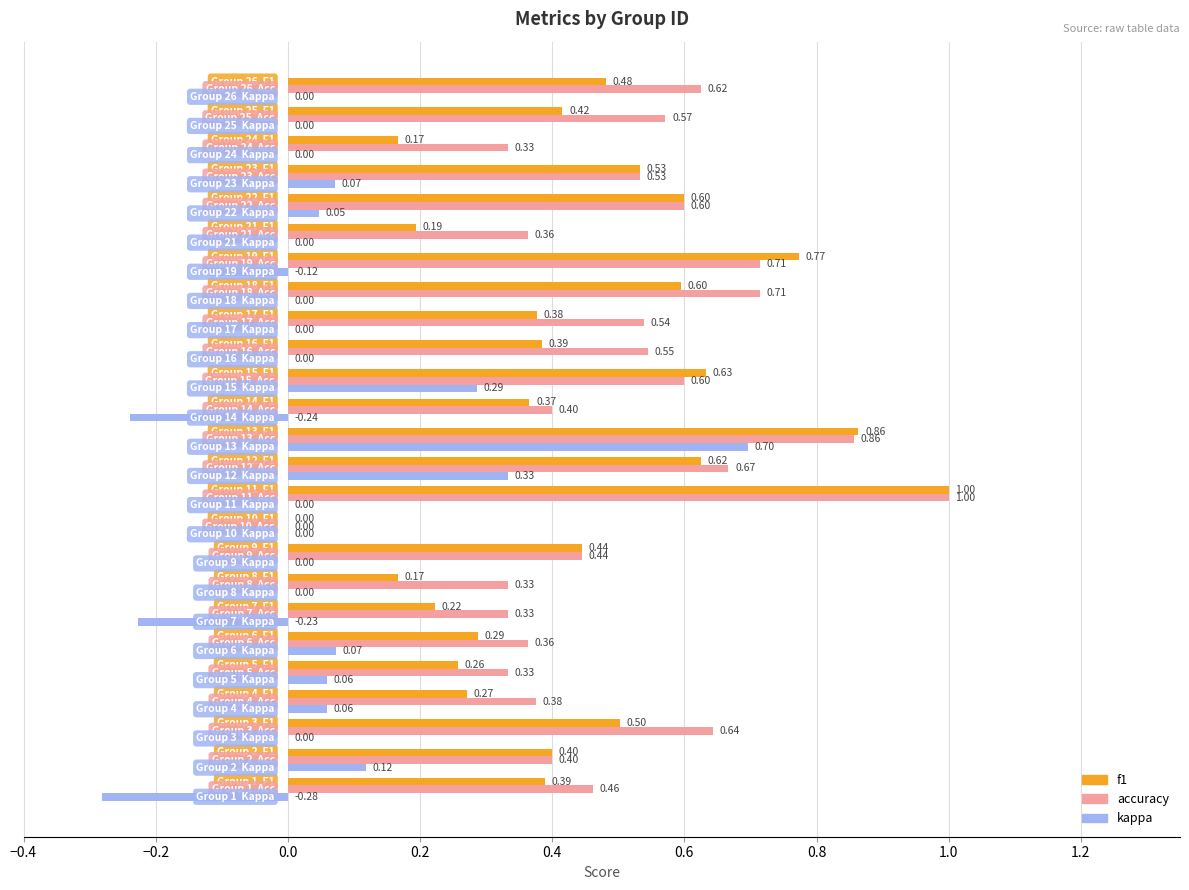

Which series has the largest total across all categories?

accuracy